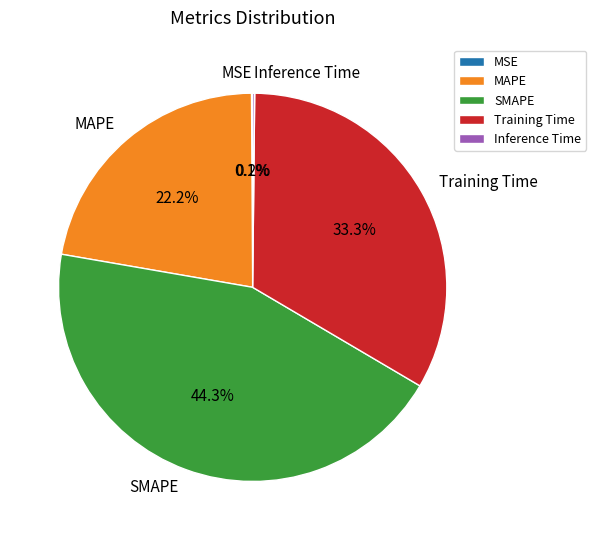

What is the largest slice in the pie chart?

SMAPE